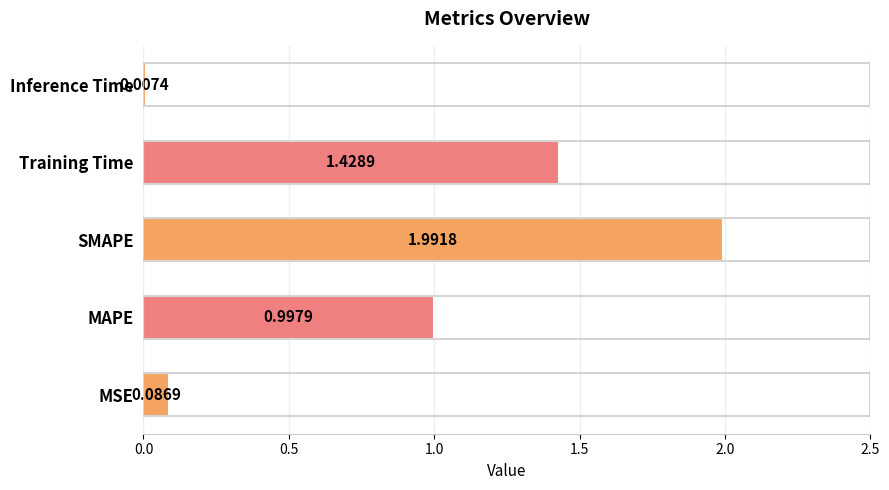

Which has a higher value, MSE or Training Time?

Training Time